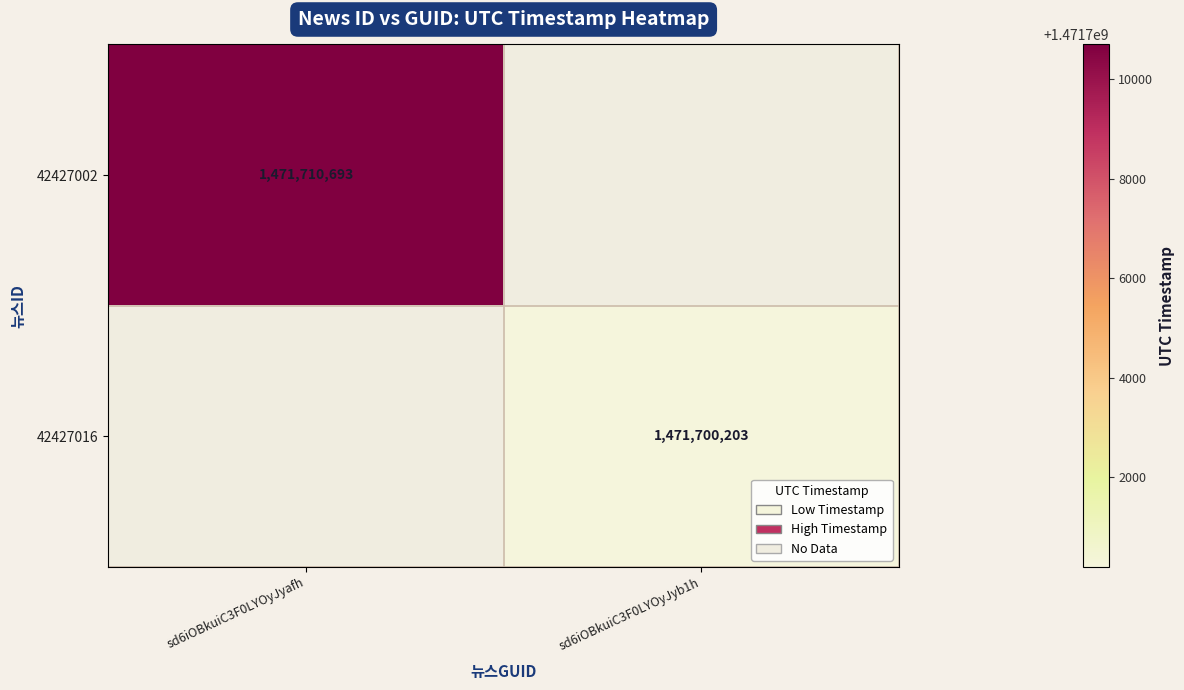

True or false: 42427016 has a value of 1471700203 at sd6iOBkuiC3F0LYOyJyb1h.

True